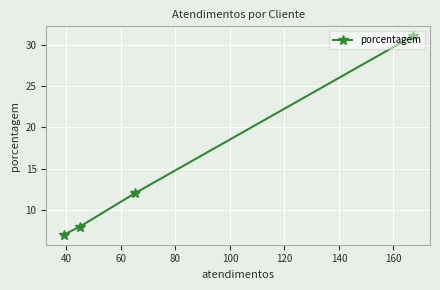

What is the greatest value displayed?

31